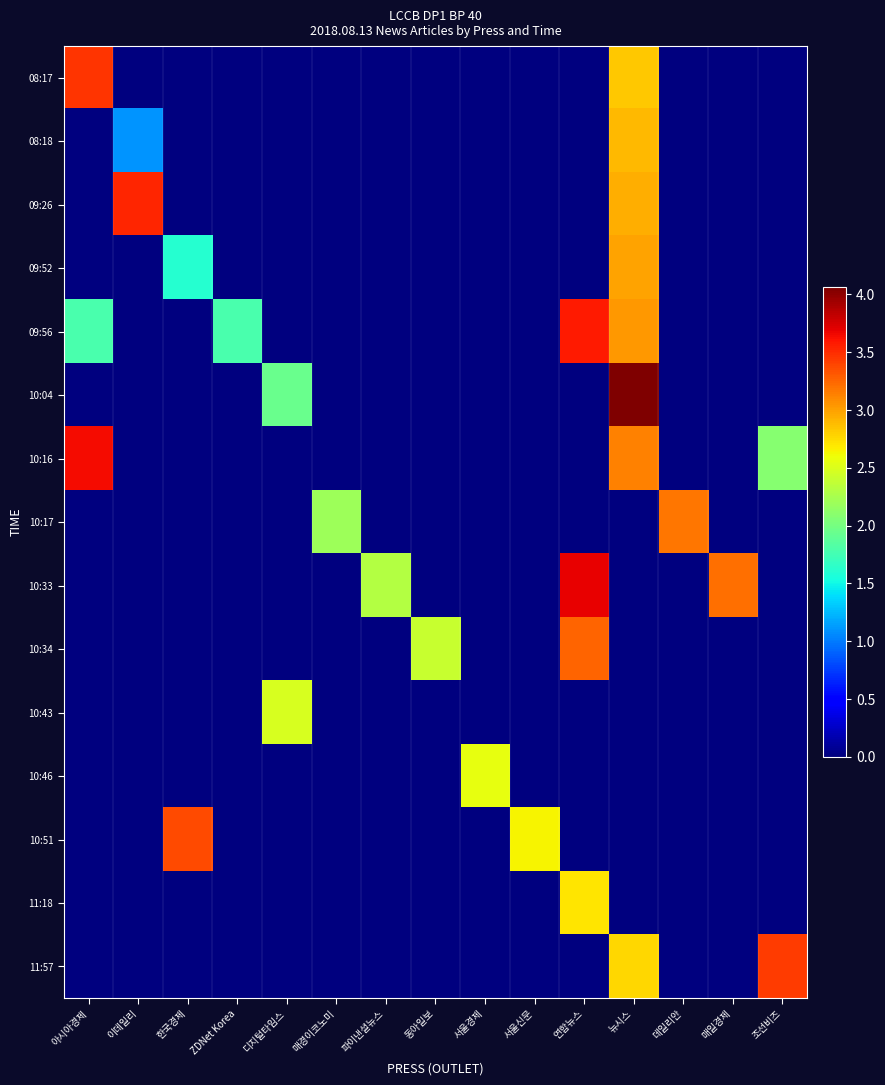

Reading right to left, transcribe all the data shown in this chart.

08:17: 조선비즈=0.0	매일경제=0.0	데일리안=0.0	뉴시스=2.8	연합뉴스=0.0	서울신문=0.0	서울경제=0.0	동아일보=0.0	파이낸셜뉴스=0.0	매경이코노미=0.0	디지털타임스=0.0	ZDNet Korea=0.0	한국경제=0.0	이데일리=0.0	아시아경제=3.5
08:18: 조선비즈=0.0	매일경제=0.0	데일리안=0.0	뉴시스=2.9	연합뉴스=0.0	서울신문=0.0	서울경제=0.0	동아일보=0.0	파이낸셜뉴스=0.0	매경이코노미=0.0	디지털타임스=0.0	ZDNet Korea=0.0	한국경제=0.0	이데일리=1.1	아시아경제=0.0
09:26: 조선비즈=0.0	매일경제=0.0	데일리안=0.0	뉴시스=2.9	연합뉴스=0.0	서울신문=0.0	서울경제=0.0	동아일보=0.0	파이낸셜뉴스=0.0	매경이코노미=0.0	디지털타임스=0.0	ZDNet Korea=0.0	한국경제=0.0	이데일리=3.5	아시아경제=0.0
09:52: 조선비즈=0.0	매일경제=0.0	데일리안=0.0	뉴시스=3.0	연합뉴스=0.0	서울신문=0.0	서울경제=0.0	동아일보=0.0	파이낸셜뉴스=0.0	매경이코노미=0.0	디지털타임스=0.0	ZDNet Korea=0.0	한국경제=1.6	이데일리=0.0	아시아경제=0.0
09:56: 조선비즈=0.0	매일경제=0.0	데일리안=0.0	뉴시스=3.0	연합뉴스=3.6	서울신문=0.0	서울경제=0.0	동아일보=0.0	파이낸셜뉴스=0.0	매경이코노미=0.0	디지털타임스=0.0	ZDNet Korea=1.8	한국경제=0.0	이데일리=0.0	아시아경제=1.8
10:04: 조선비즈=0.0	매일경제=0.0	데일리안=0.0	뉴시스=4.1	연합뉴스=0.0	서울신문=0.0	서울경제=0.0	동아일보=0.0	파이낸셜뉴스=0.0	매경이코노미=0.0	디지털타임스=1.9	ZDNet Korea=0.0	한국경제=0.0	이데일리=0.0	아시아경제=0.0
10:16: 조선비즈=2.1	매일경제=0.0	데일리안=0.0	뉴시스=3.1	연합뉴스=0.0	서울신문=0.0	서울경제=0.0	동아일보=0.0	파이낸셜뉴스=0.0	매경이코노미=0.0	디지털타임스=0.0	ZDNet Korea=0.0	한국경제=0.0	이데일리=0.0	아시아경제=3.6
10:17: 조선비즈=0.0	매일경제=0.0	데일리안=3.2	뉴시스=0.0	연합뉴스=0.0	서울신문=0.0	서울경제=0.0	동아일보=0.0	파이낸셜뉴스=0.0	매경이코노미=2.2	디지털타임스=0.0	ZDNet Korea=0.0	한국경제=0.0	이데일리=0.0	아시아경제=0.0
10:33: 조선비즈=0.0	매일경제=3.2	데일리안=0.0	뉴시스=0.0	연합뉴스=3.7	서울신문=0.0	서울경제=0.0	동아일보=0.0	파이낸셜뉴스=2.3	매경이코노미=0.0	디지털타임스=0.0	ZDNet Korea=0.0	한국경제=0.0	이데일리=0.0	아시아경제=0.0
10:34: 조선비즈=0.0	매일경제=0.0	데일리안=0.0	뉴시스=0.0	연합뉴스=3.3	서울신문=0.0	서울경제=0.0	동아일보=2.4	파이낸셜뉴스=0.0	매경이코노미=0.0	디지털타임스=0.0	ZDNet Korea=0.0	한국경제=0.0	이데일리=0.0	아시아경제=0.0
10:43: 조선비즈=0.0	매일경제=0.0	데일리안=0.0	뉴시스=0.0	연합뉴스=0.0	서울신문=0.0	서울경제=0.0	동아일보=0.0	파이낸셜뉴스=0.0	매경이코노미=0.0	디지털타임스=2.5	ZDNet Korea=0.0	한국경제=0.0	이데일리=0.0	아시아경제=0.0
10:46: 조선비즈=0.0	매일경제=0.0	데일리안=0.0	뉴시스=0.0	연합뉴스=0.0	서울신문=0.0	서울경제=2.6	동아일보=0.0	파이낸셜뉴스=0.0	매경이코노미=0.0	디지털타임스=0.0	ZDNet Korea=0.0	한국경제=0.0	이데일리=0.0	아시아경제=0.0
10:51: 조선비즈=0.0	매일경제=0.0	데일리안=0.0	뉴시스=0.0	연합뉴스=0.0	서울신문=2.6	서울경제=0.0	동아일보=0.0	파이낸셜뉴스=0.0	매경이코노미=0.0	디지털타임스=0.0	ZDNet Korea=0.0	한국경제=3.4	이데일리=0.0	아시아경제=0.0
11:18: 조선비즈=0.0	매일경제=0.0	데일리안=0.0	뉴시스=0.0	연합뉴스=2.7	서울신문=0.0	서울경제=0.0	동아일보=0.0	파이낸셜뉴스=0.0	매경이코노미=0.0	디지털타임스=0.0	ZDNet Korea=0.0	한국경제=0.0	이데일리=0.0	아시아경제=0.0
11:57: 조선비즈=3.4	매일경제=0.0	데일리안=0.0	뉴시스=2.8	연합뉴스=0.0	서울신문=0.0	서울경제=0.0	동아일보=0.0	파이낸셜뉴스=0.0	매경이코노미=0.0	디지털타임스=0.0	ZDNet Korea=0.0	한국경제=0.0	이데일리=0.0	아시아경제=0.0